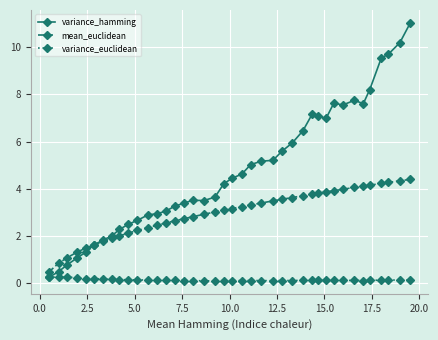

Which series has the largest total across all categories?

variance_hamming